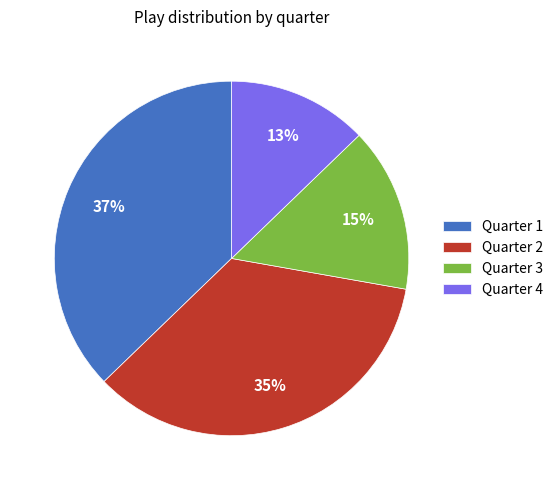

Which has a higher value, Quarter 2 or Quarter 1?

Quarter 1